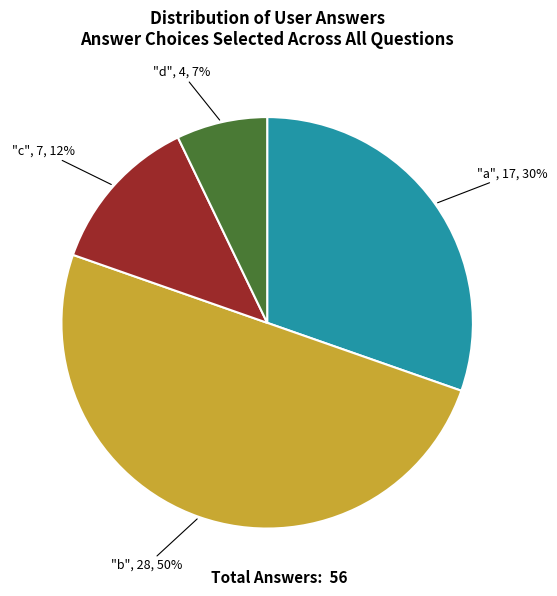

To the nearest percent, what is the average slice percentage?

25%